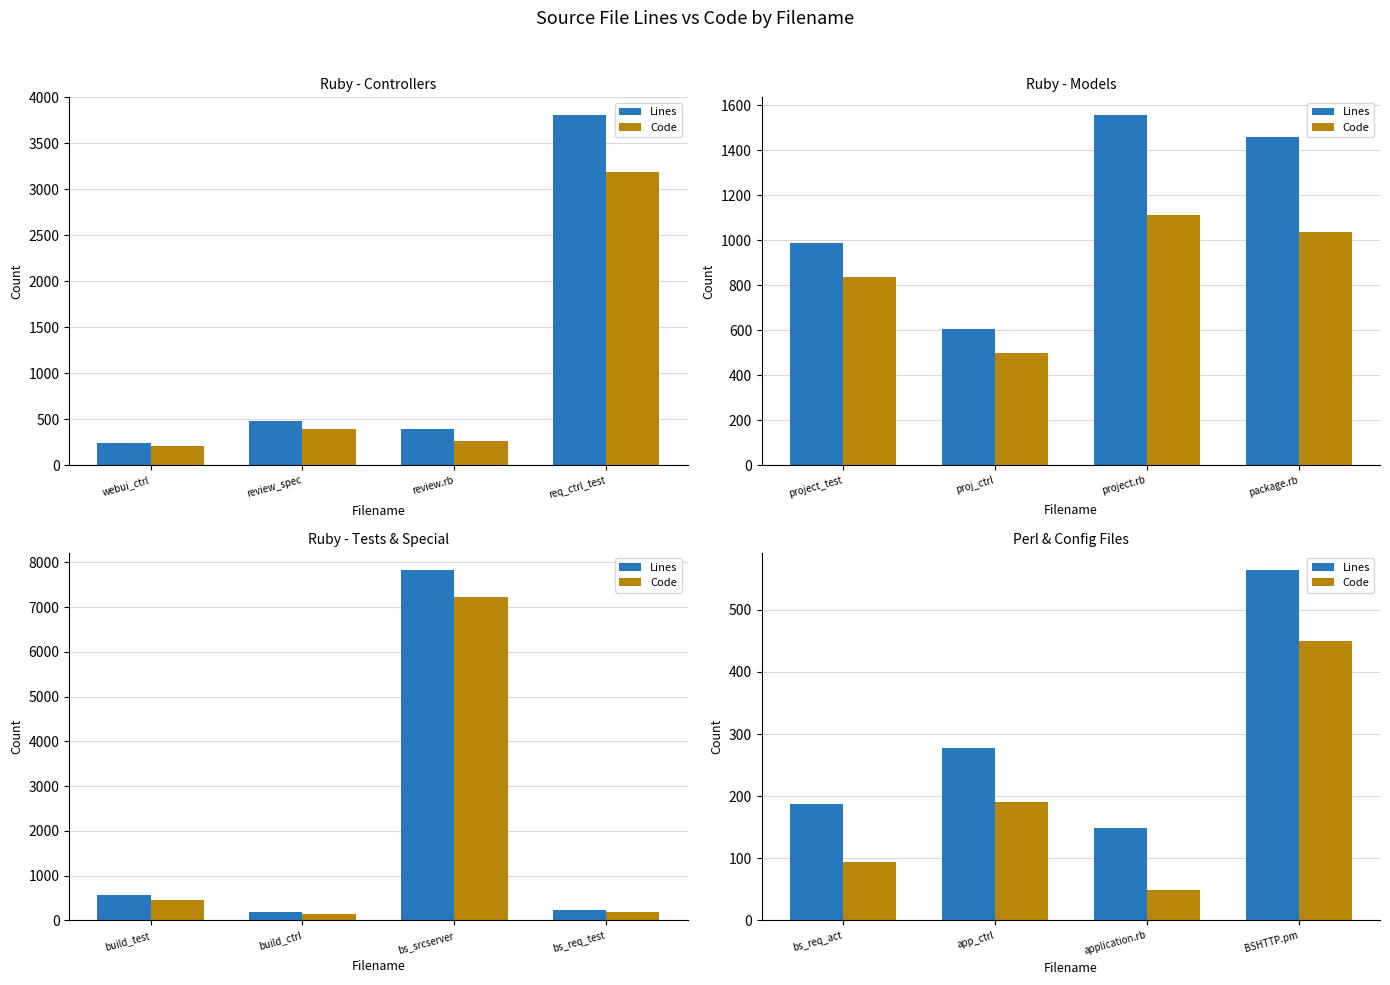

What is the label of the 2nd bar from the left?

app_ctrl